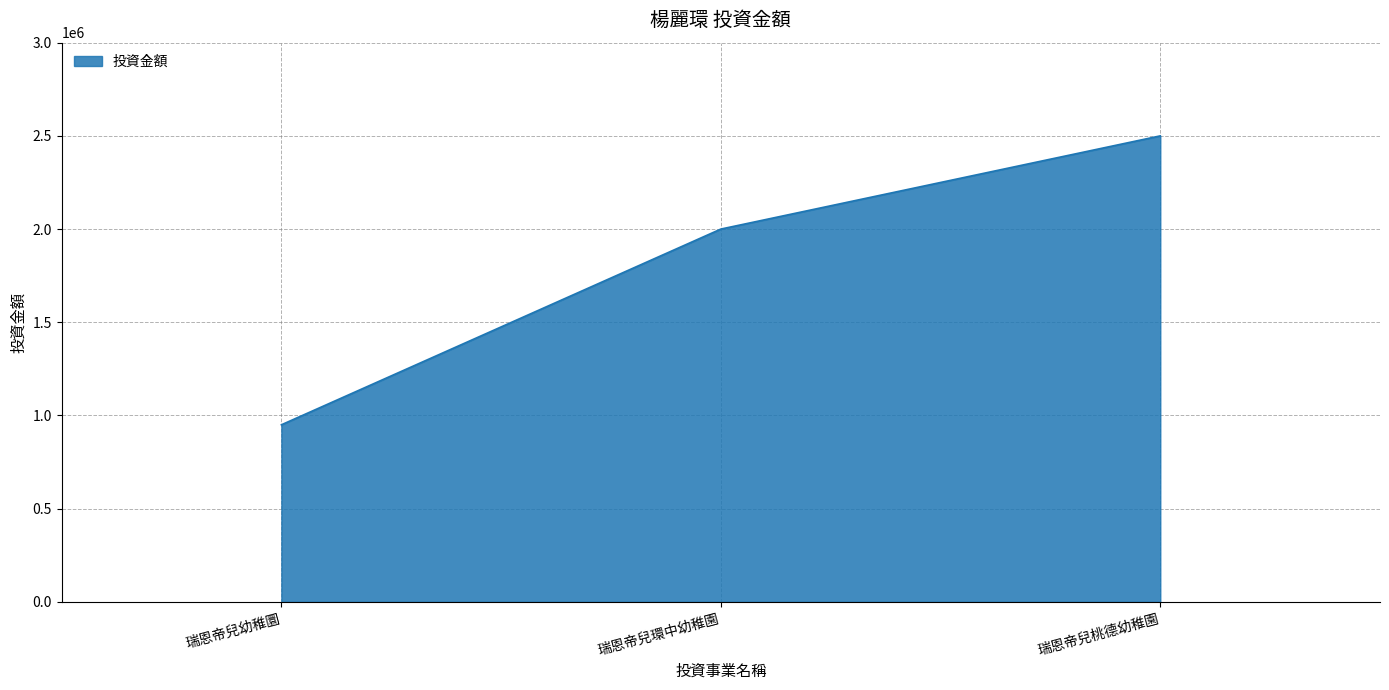

How many values are between 950000 and 2500000?

3